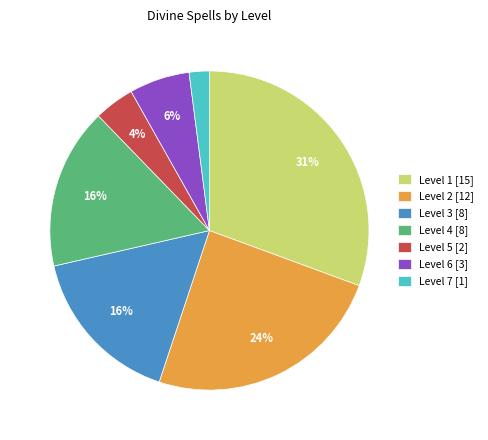

Which slice is the largest?

Level 1